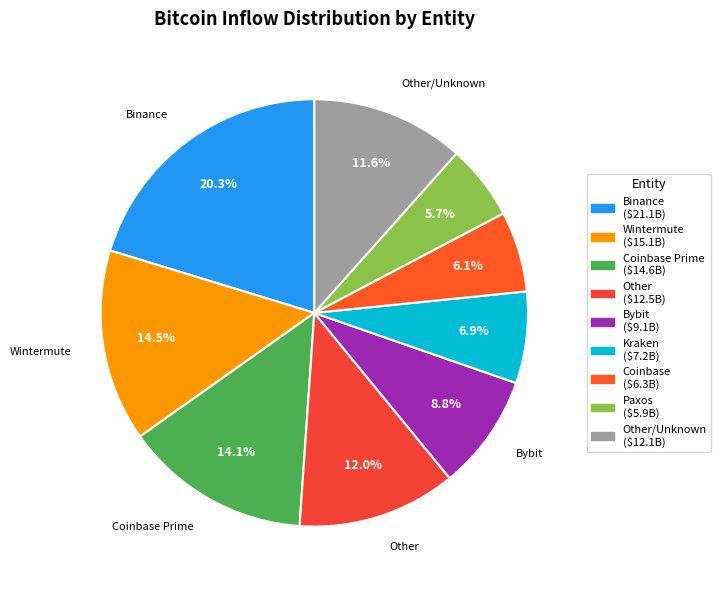

How many segments does this pie chart have?

9